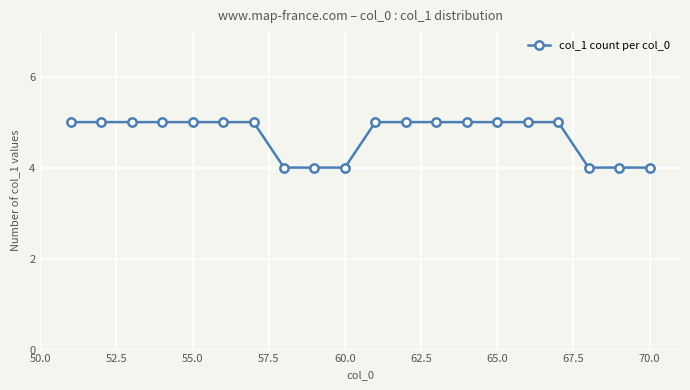

Reading left to right, extract all data points from this chart.

5	5	5	5	5	5	5	4	4	4	5	5	5	5	5	5	5	4	4	4